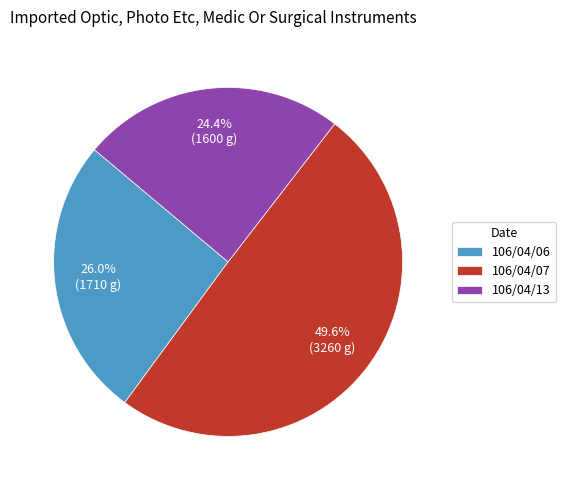

Which slice is the largest?

106/04/07